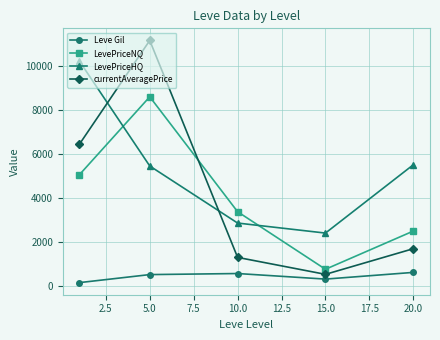

What are all the series names shown in the legend?

Leve Gil, LevePriceNQ, LevePriceHQ, currentAveragePrice